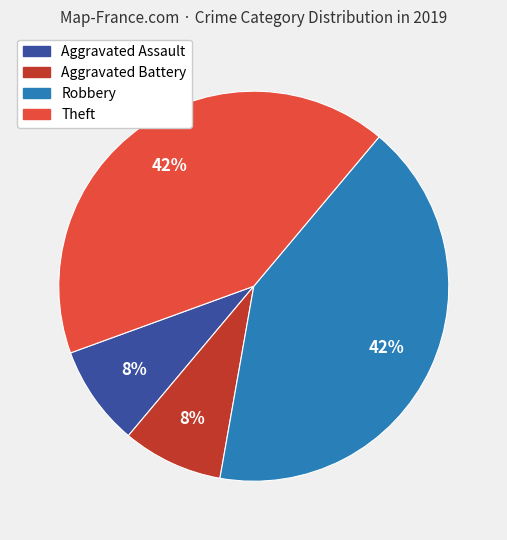

To the nearest percent, what portion does Theft represent?

42%